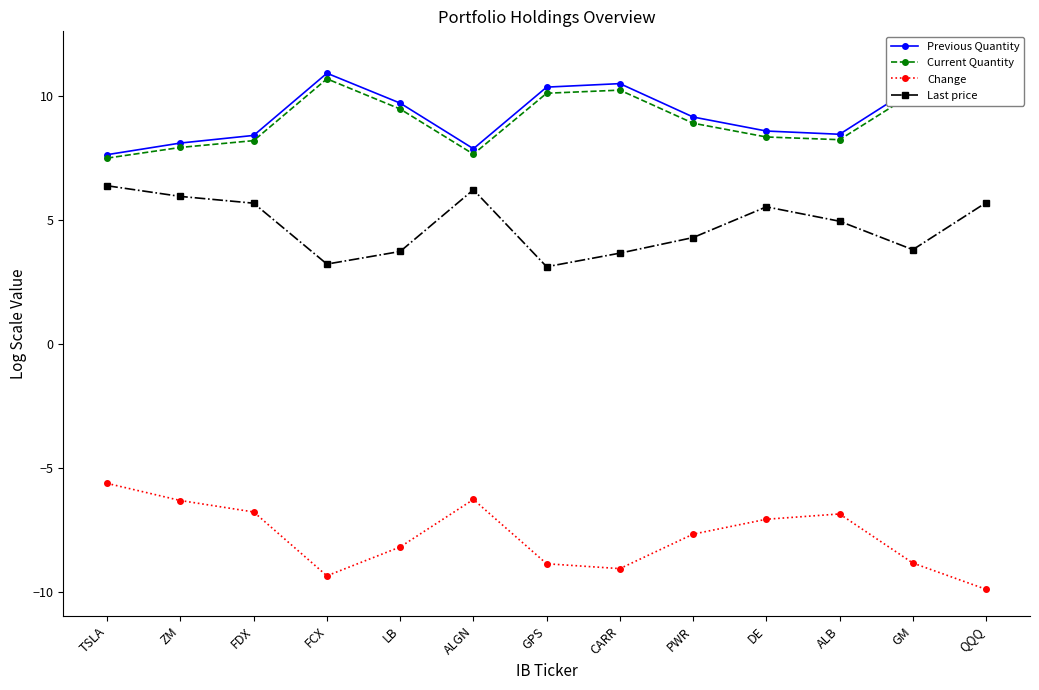

The Current Quantity series shows 16.6 at GM. True or false?

False